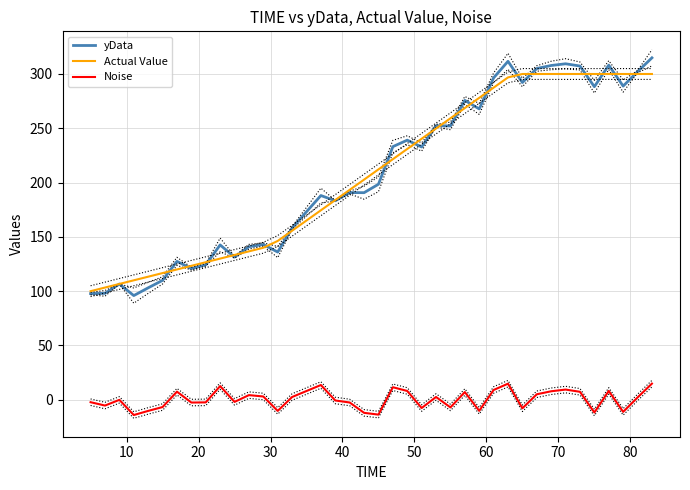

What is the highest value of the Actual Value series?

300.0